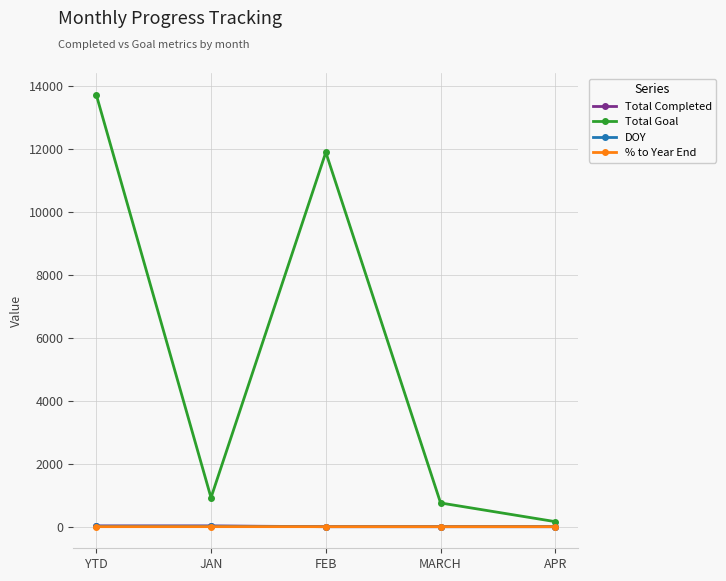

What is the sum of all Total Completed values?

46.0